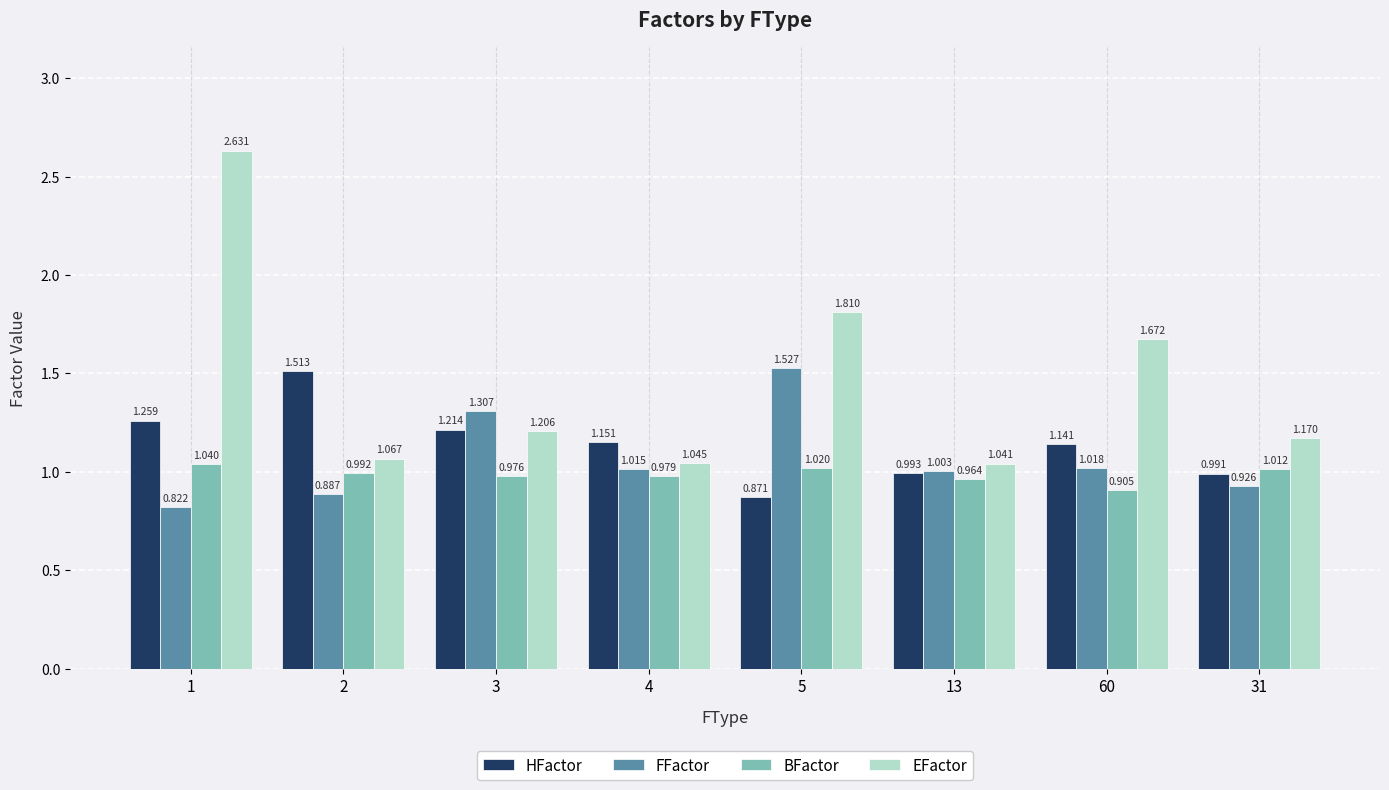

What is the label of the 3rd bar from the left?

3